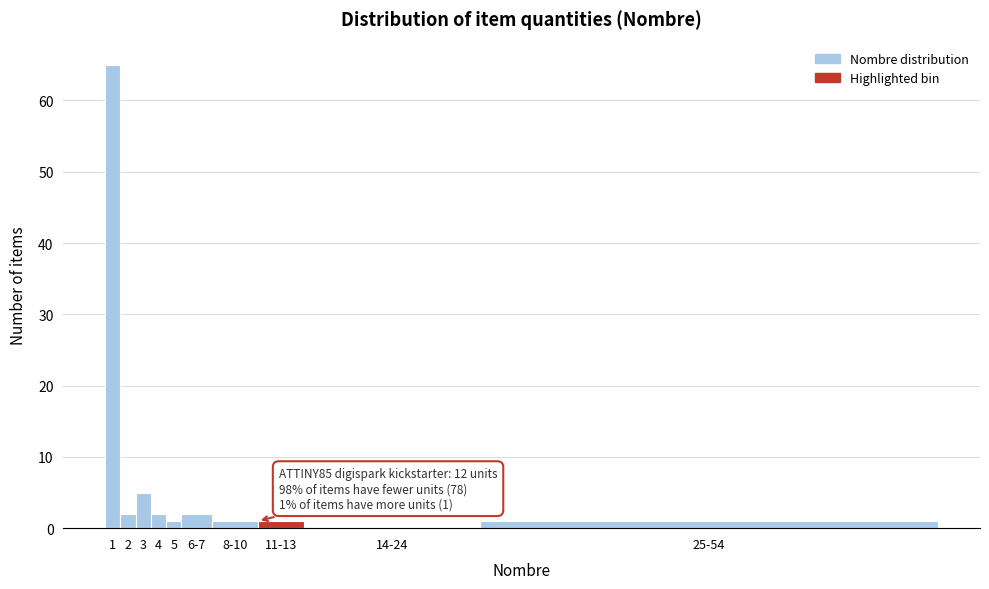

Reading left to right, extract all data points from this chart.

1=65	2=2	3=5	4=2	5=1	6-7=2	8-10=1	11-13=1	14-24=0	25-54=1